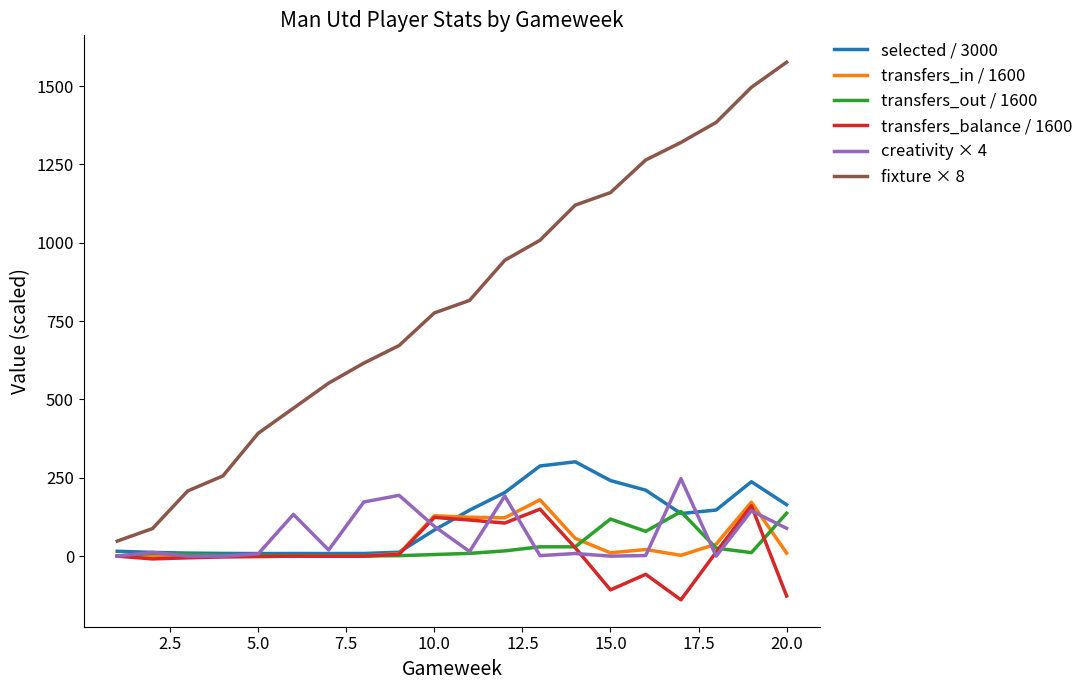

True or false: transfers_out / 1600 and fixture × 8 cross at least once.

False